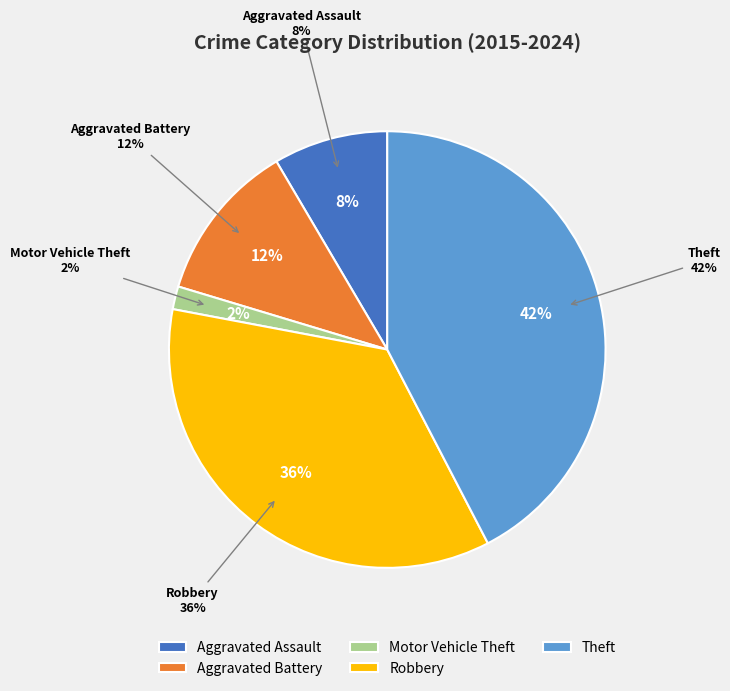

Which slice is the largest?

Theft